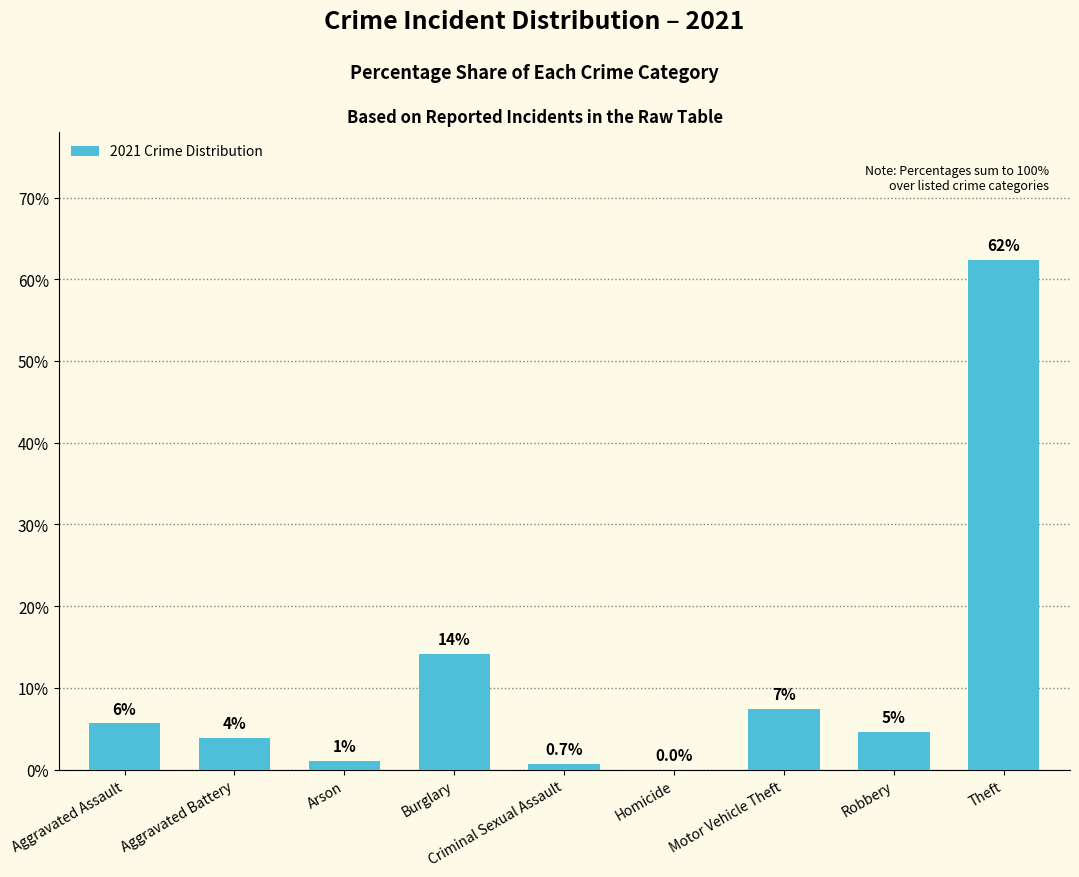

Between Motor Vehicle Theft and Robbery, which is larger?

Motor Vehicle Theft